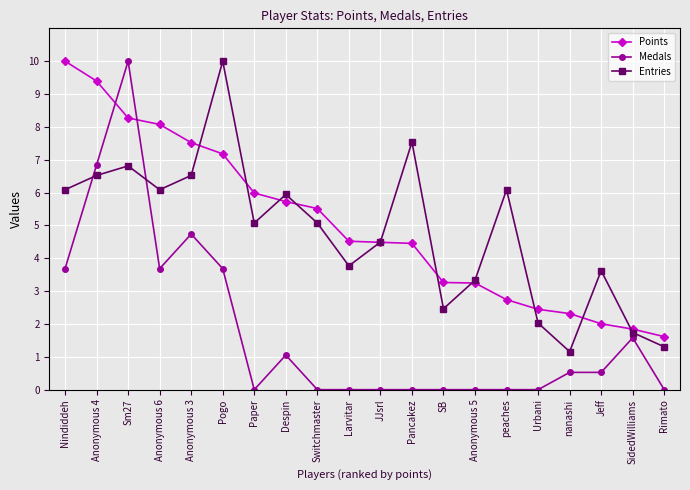

What is the average value of the Points series?

5.0